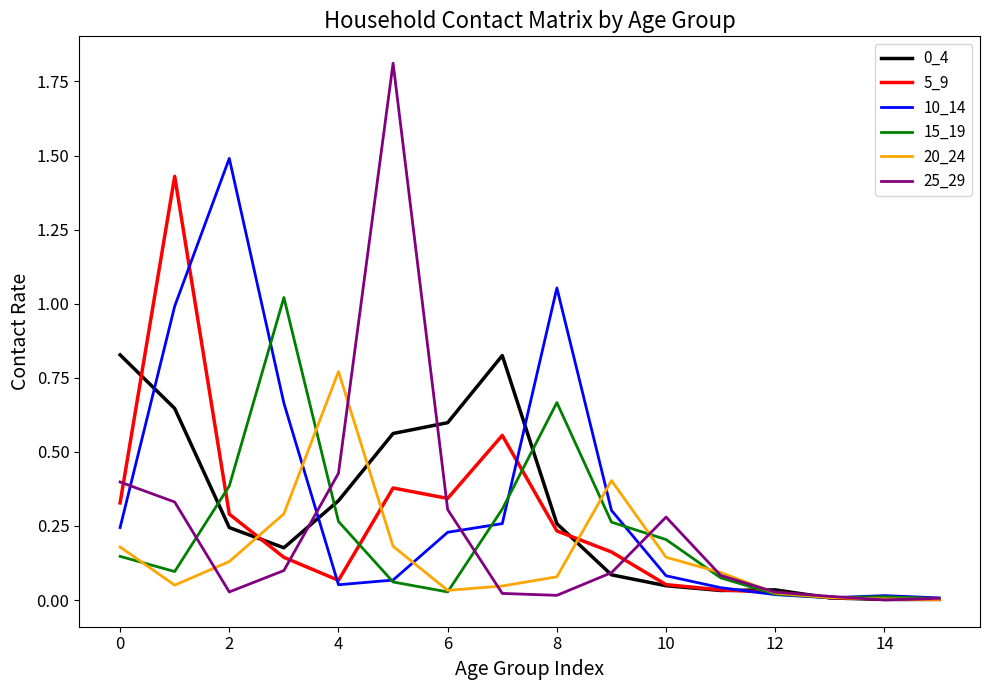

Which series has the largest range (max minus min)?

25_29